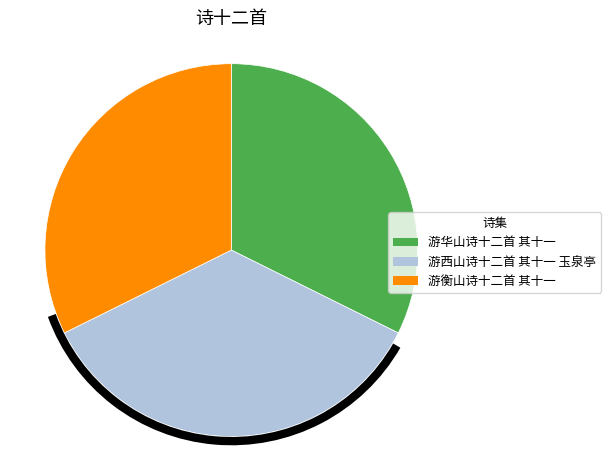

How many slices are in this pie chart?

3